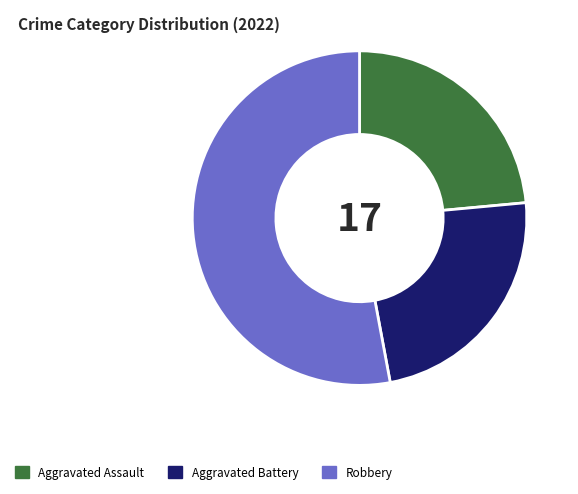

Between Aggravated Battery and Robbery, which is larger?

Robbery